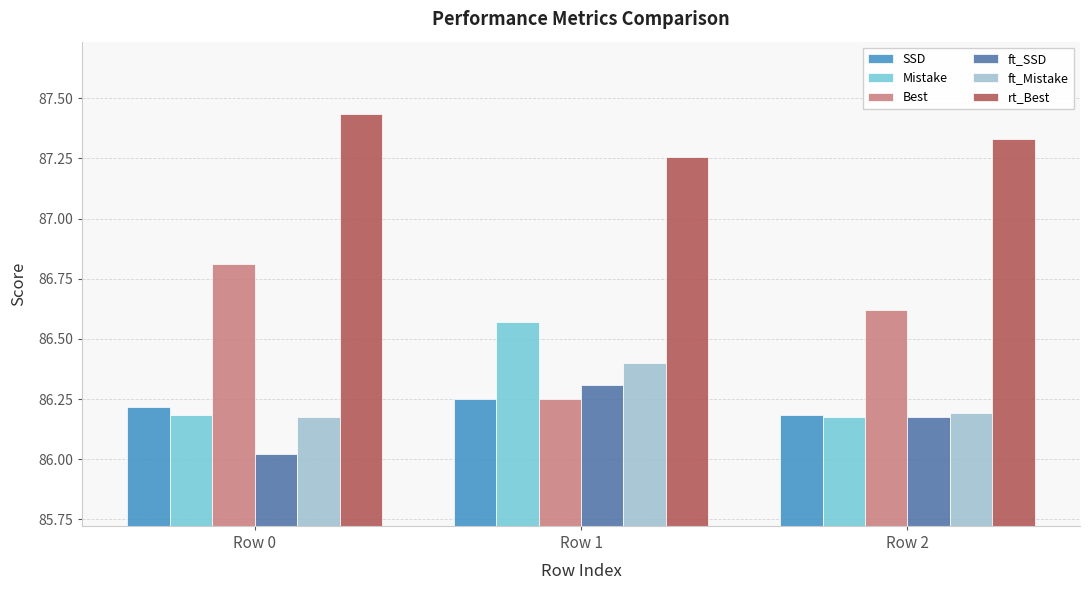

Rank the categories by Best value from highest to lowest.

Row 0, Row 2, Row 1